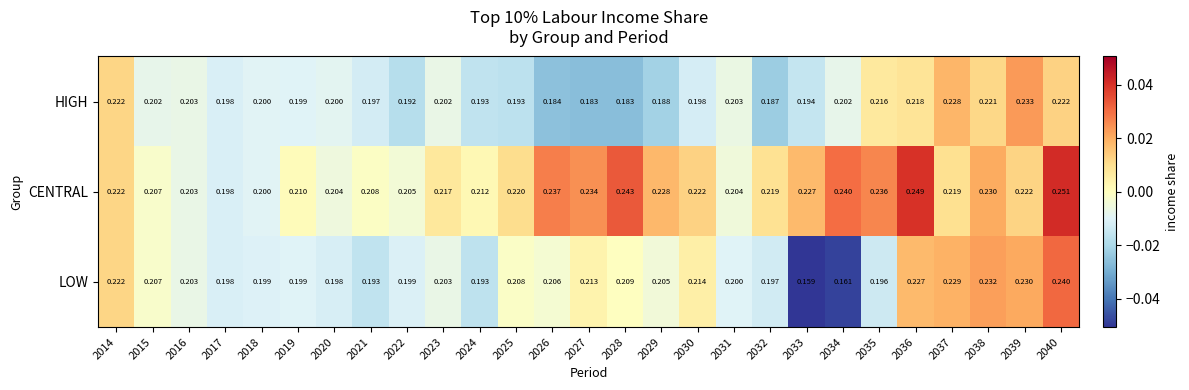

List the series in order of their peak value, highest first.

CENTRAL, LOW, HIGH